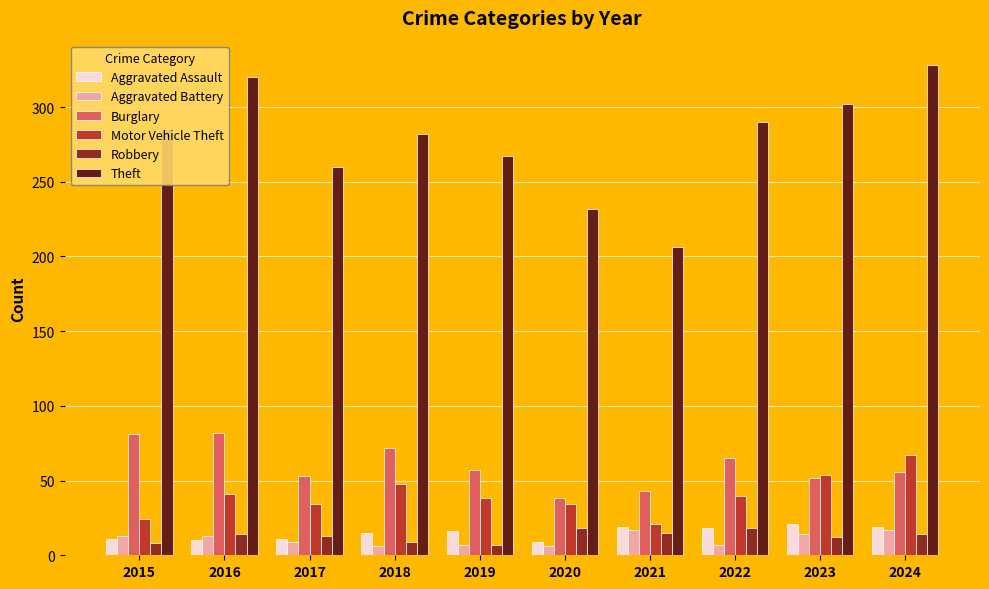

What is the sum of the Motor Vehicle Theft values at 2019 and 2016?

79